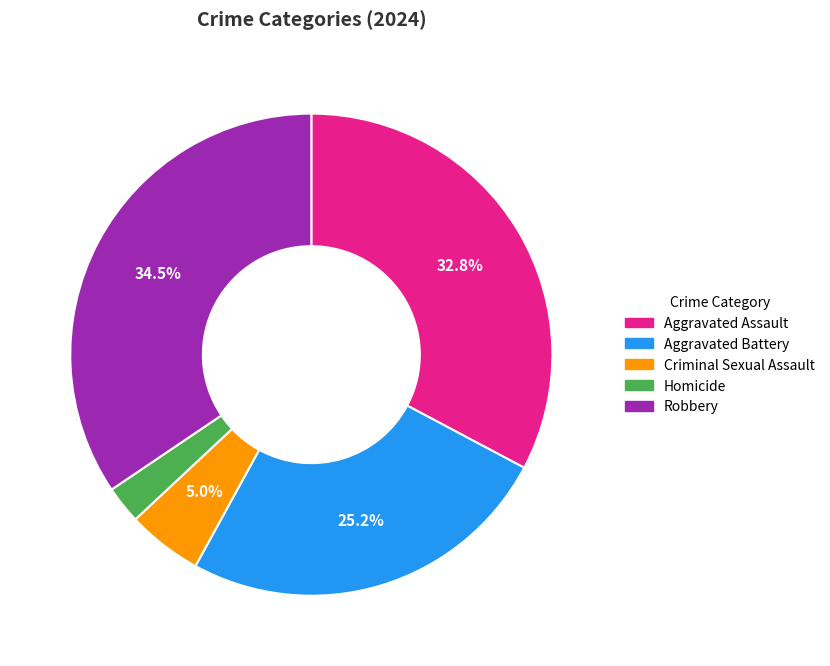

Which slice is the largest?

Robbery